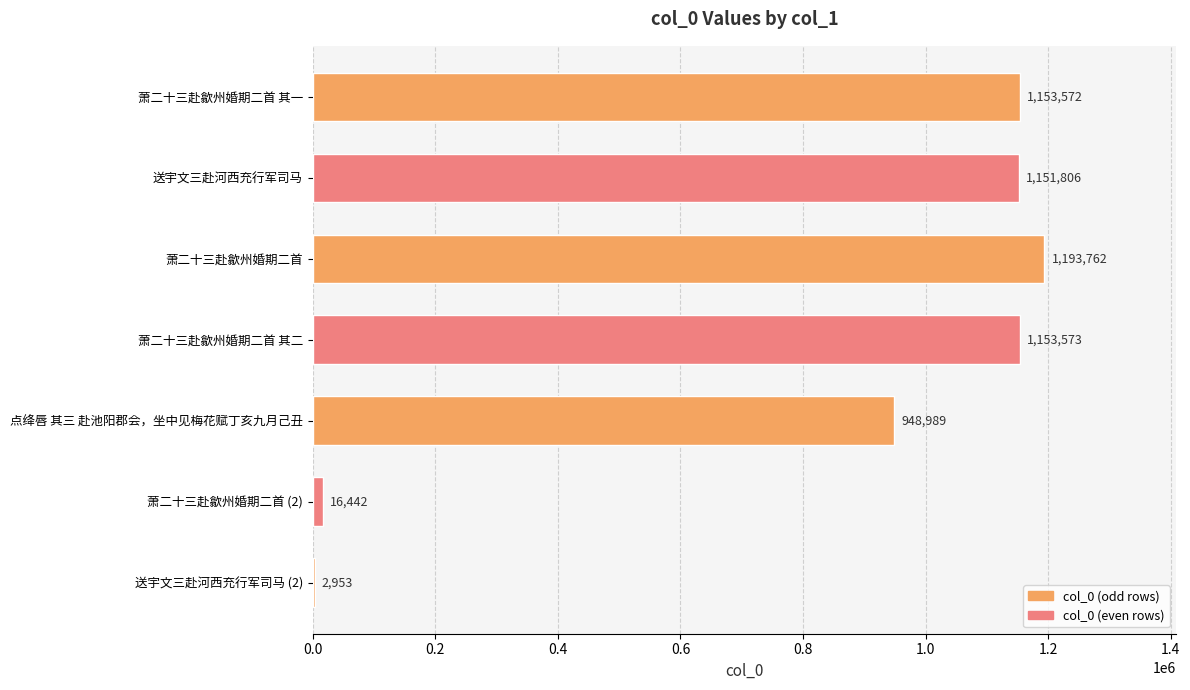

Between 送宇文三赴河西充行军司马 and 送宇文三赴河西充行军司马 (2), which is larger?

送宇文三赴河西充行军司马